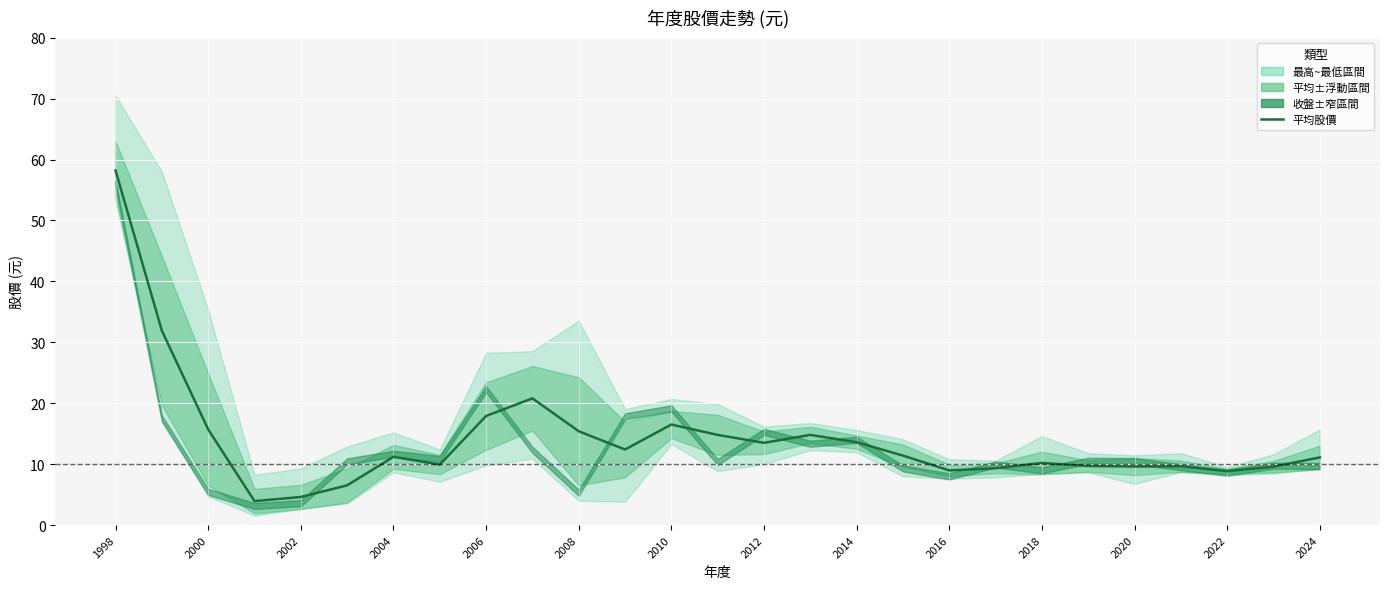

What is the change in value from 2000 to 25?

-22.3